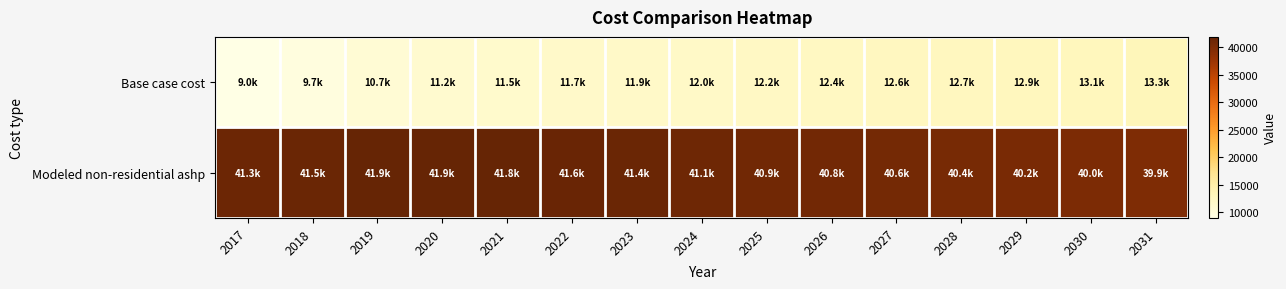

Which series has the largest total across all categories?

Modeled non-residential ashp